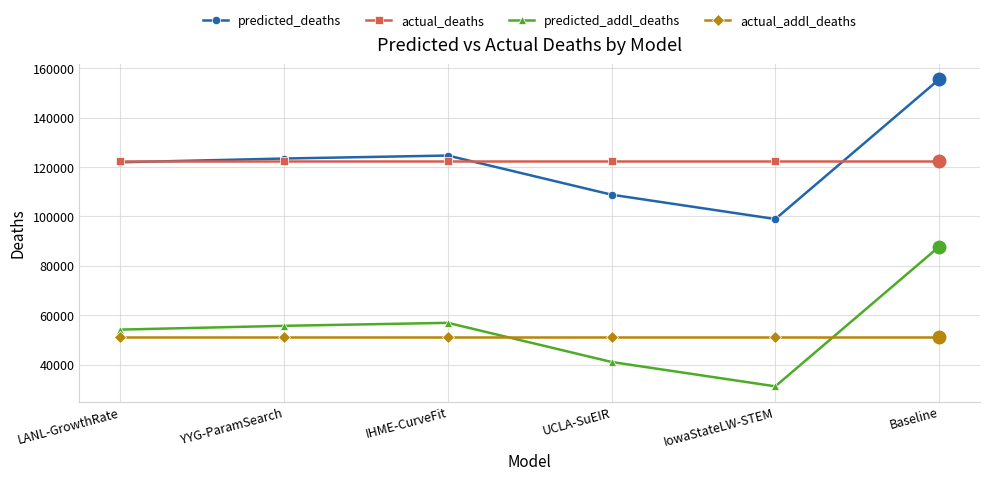

At which category does the chart reach its minimum across all series?

IowaStateLW-STEM